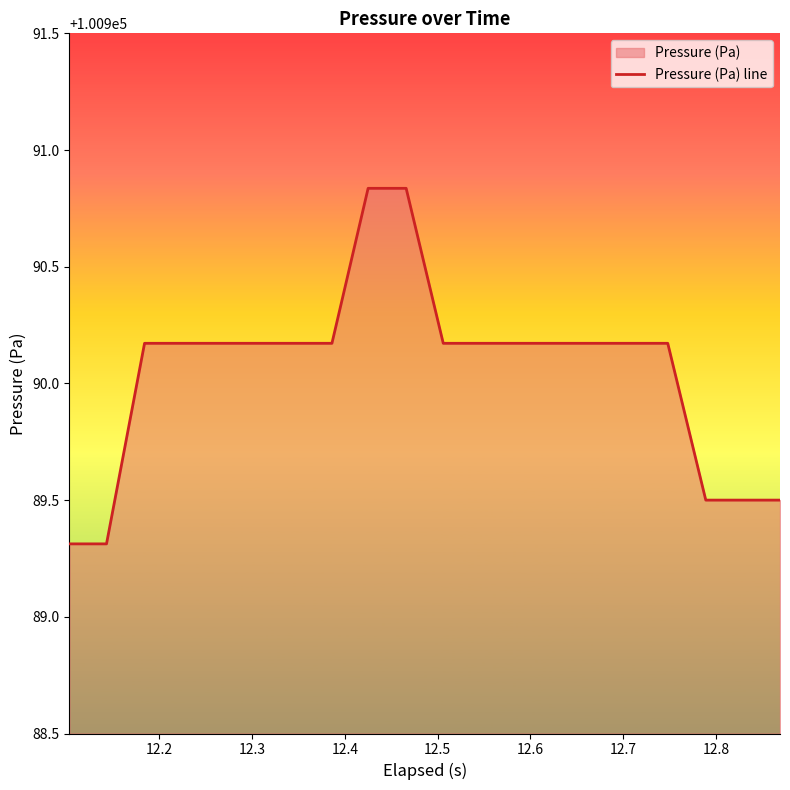

Does the chart display data point markers on the line(s)?

No